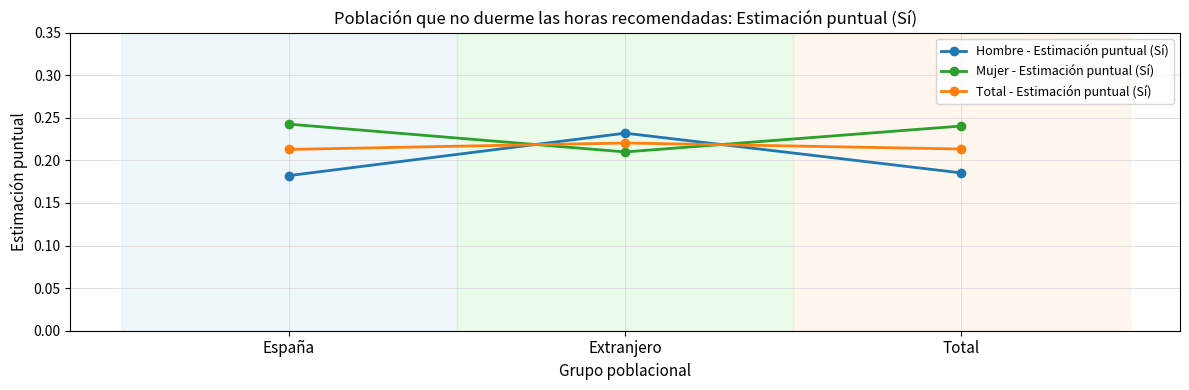

True or false: Hombre - Estimación puntual (Sí) has a value of 0.0 at Total.

False